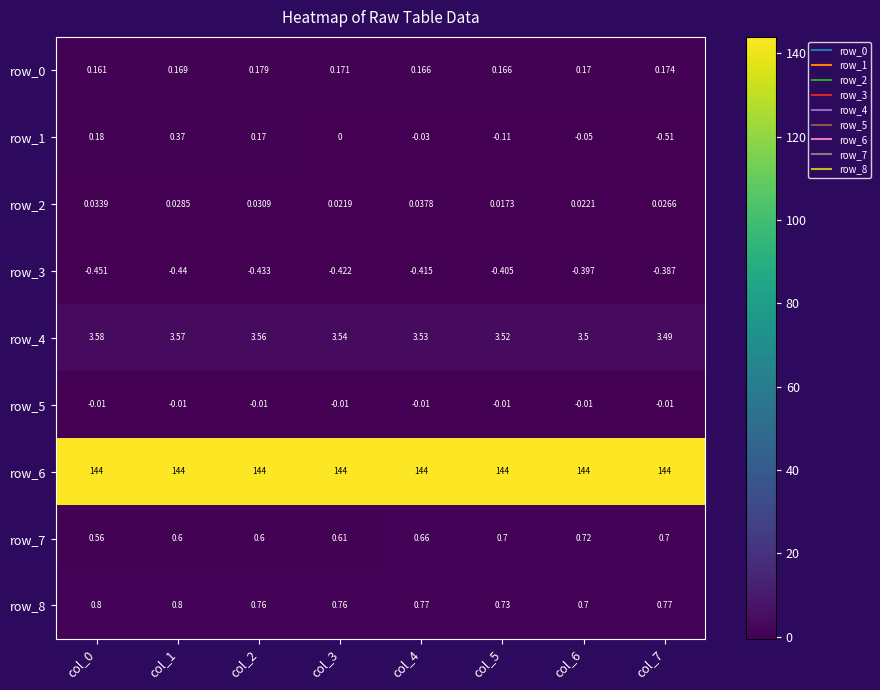

Is the value of row_3 at col_2 greater than the value of row_5 at col_4?

No